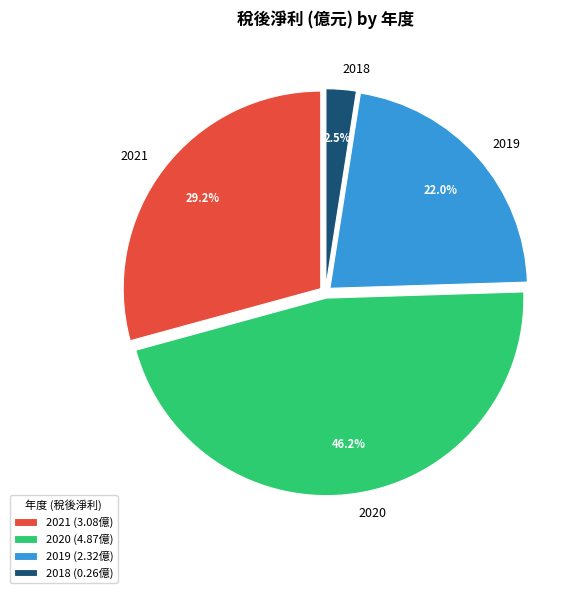

To the nearest percent, what portion does 2019 represent?

22%